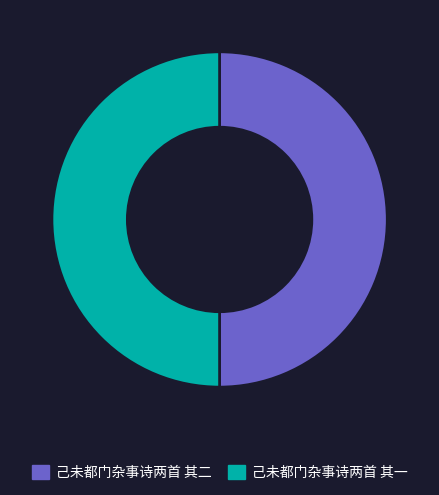

How many segments does this pie chart have?

2